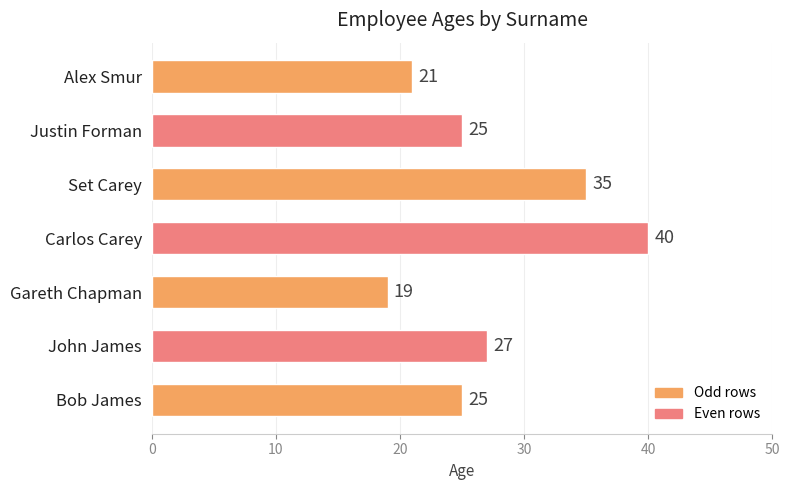

What is the change in value from Justin Forman to Set Carey?

+10